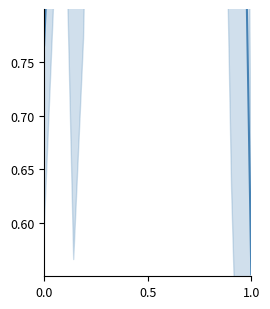

What is the value of the 4th point from the left?

1.6